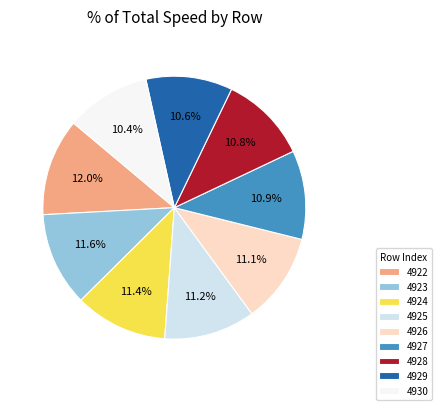

Between 4926 and 4930, which is larger?

4926